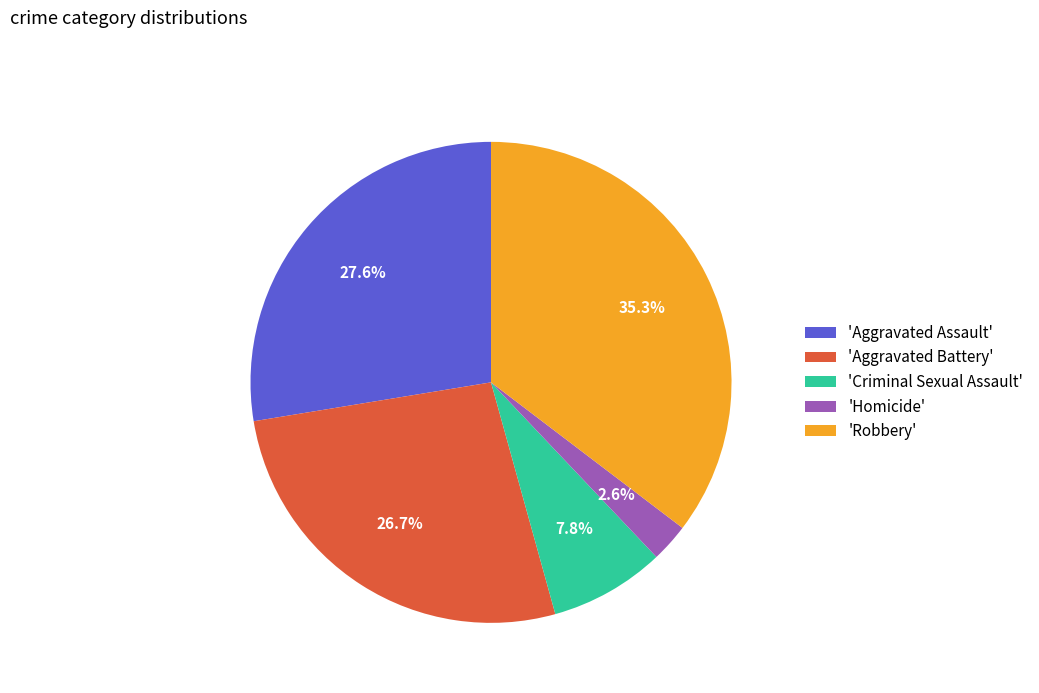

Rank the categories by value from lowest to highest.

'Homicide', 'Criminal Sexual Assault', 'Aggravated Battery', 'Aggravated Assault', 'Robbery'